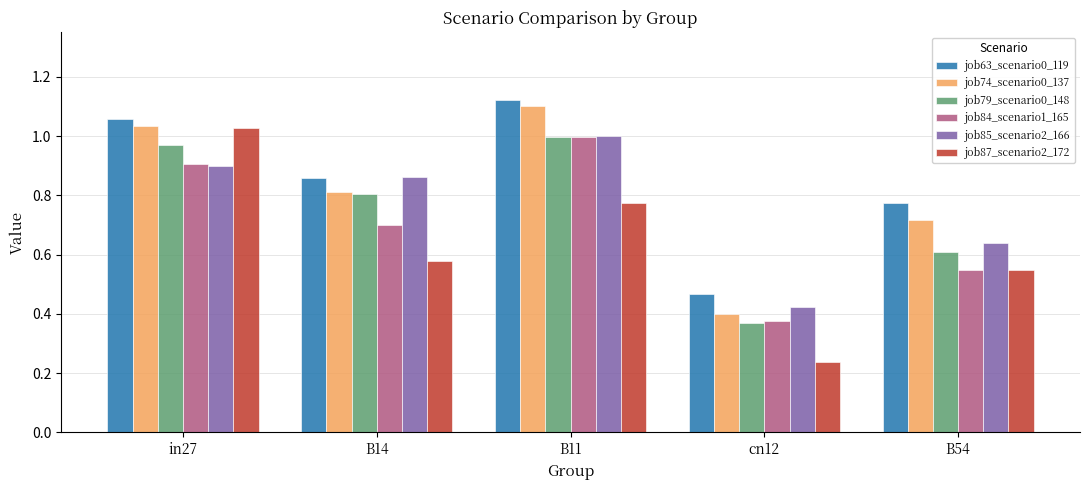

Where is job63_scenario0_119 nearest to the value 0?

cn12